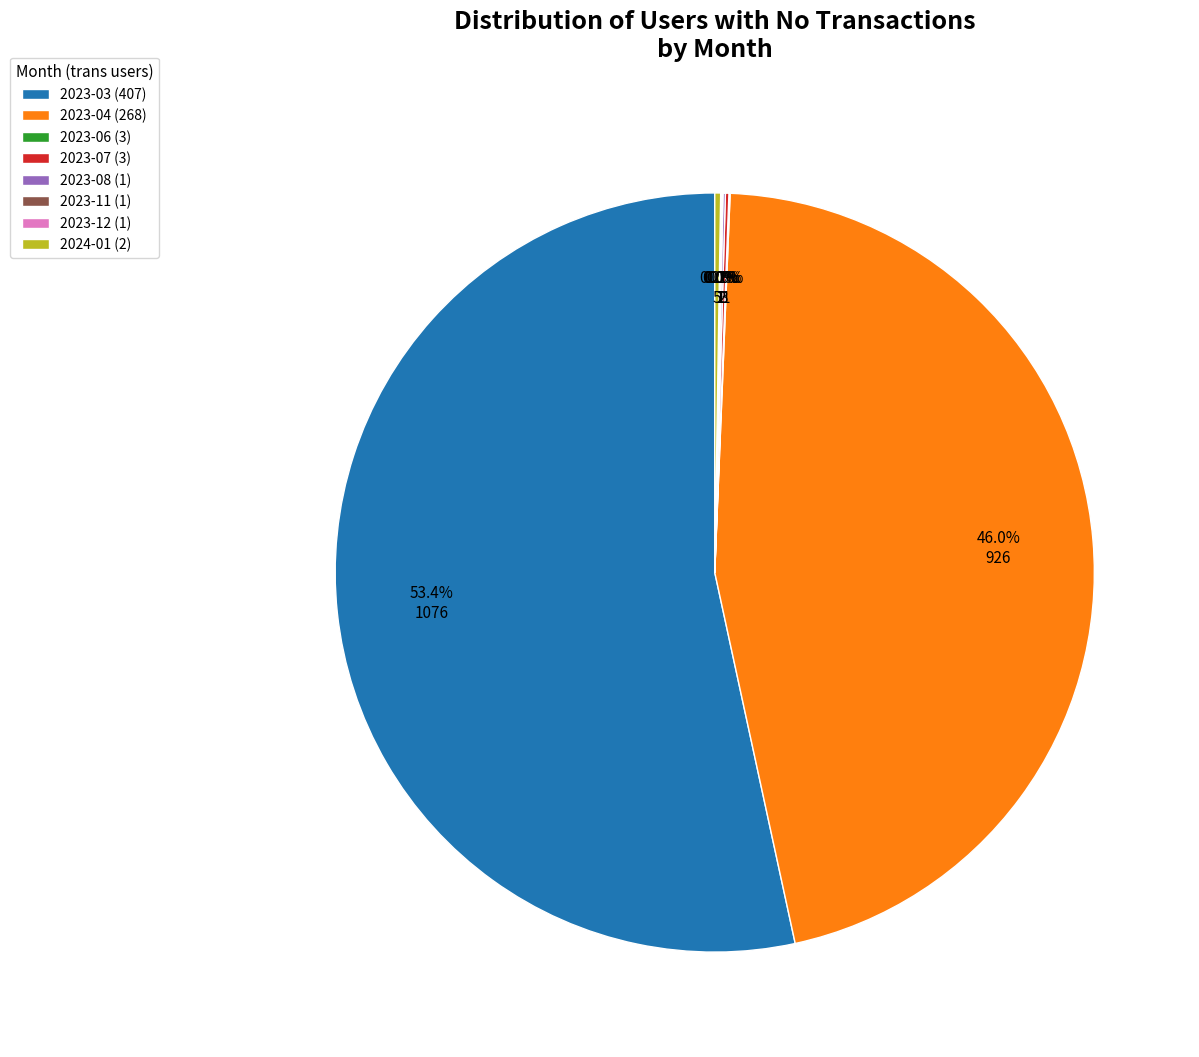

Which slice represents more than half of the pie?

2023-03 (407)